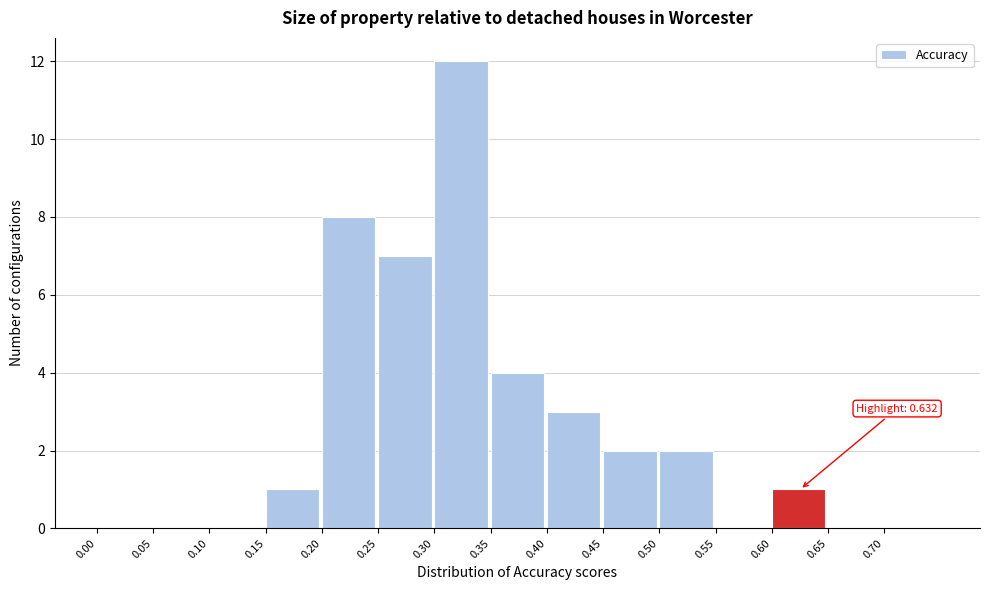

Over which range of the x-axis is the bar tallest?

0.30 to 0.35